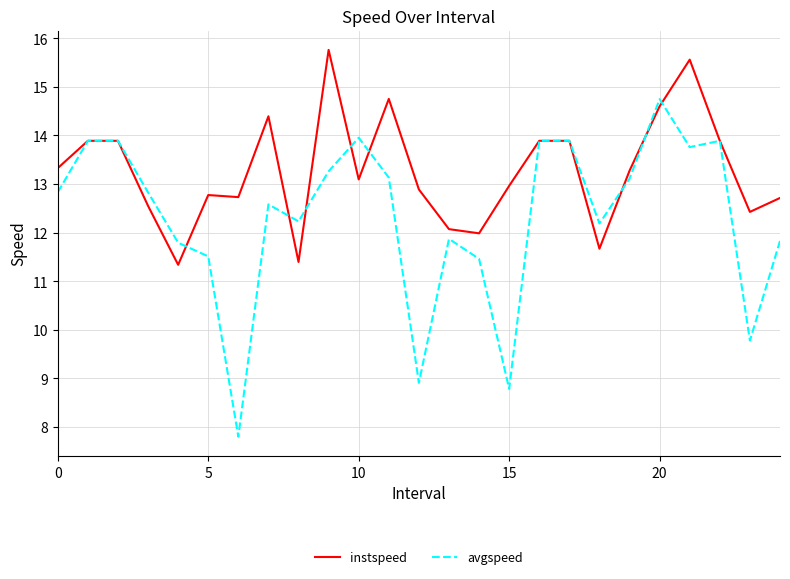

Is this an area chart (filled region under the line)?

No